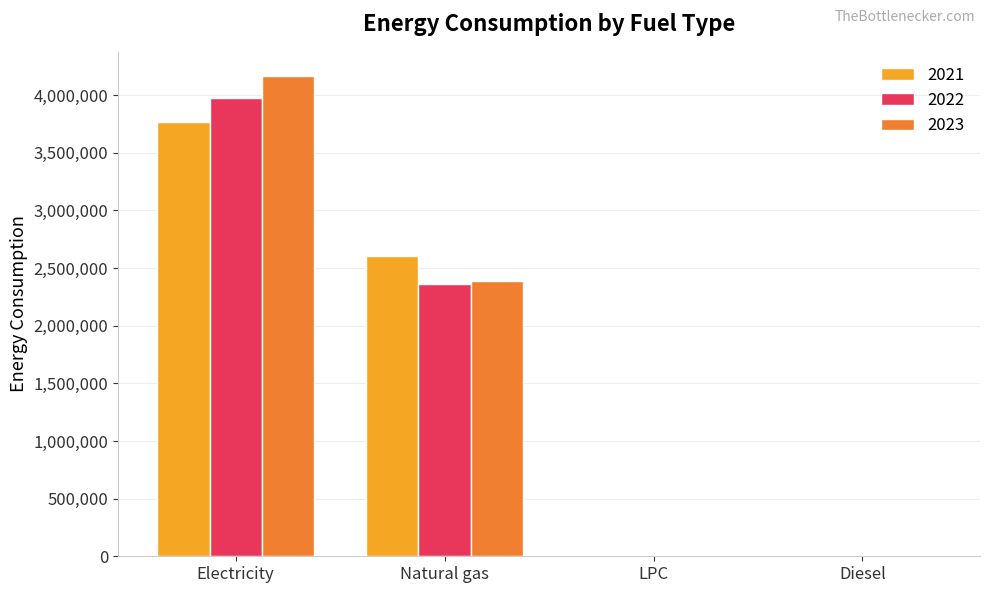

Is the value of 2021 at Electricity greater than the value of 2022 at Diesel?

Yes